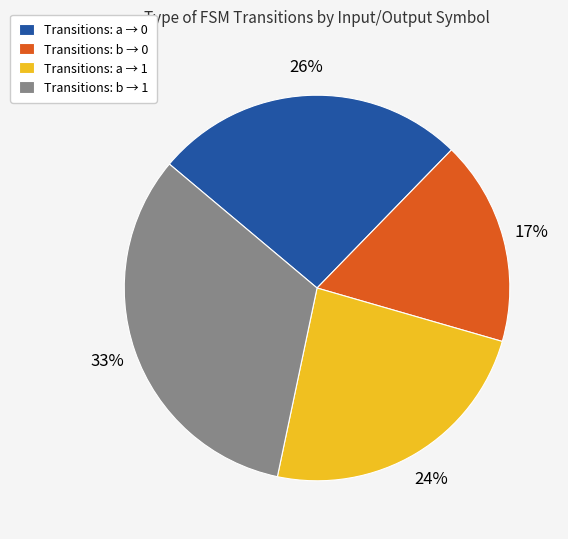

To the nearest percent, what is the difference between the largest and smallest slice percentages?

16%